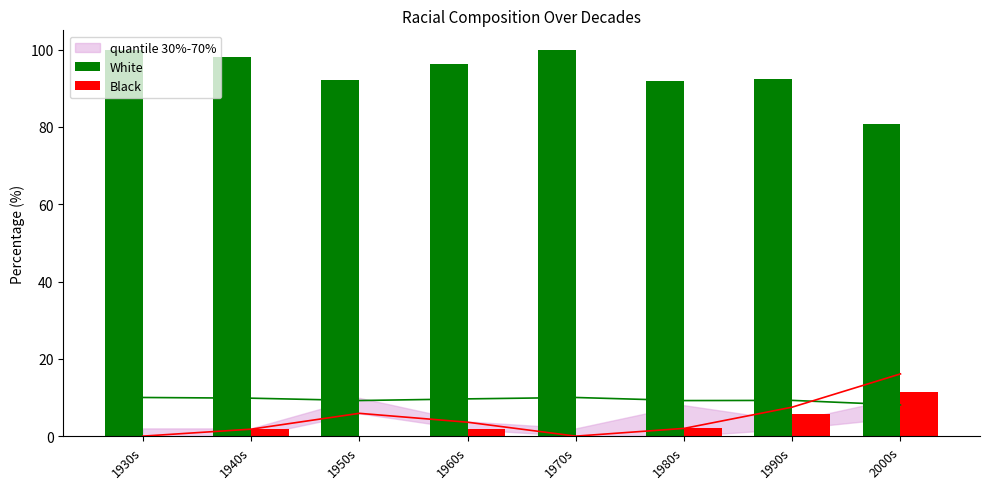

How many groups of bars are there?

8